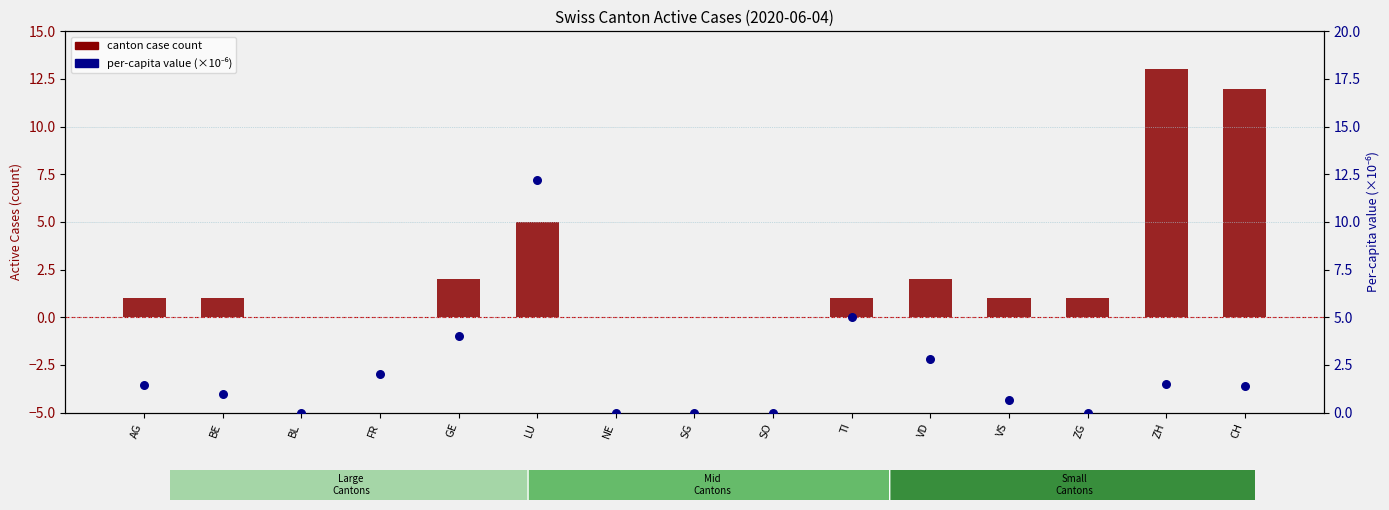

Which series reaches the maximum Y coordinate?

canton case count